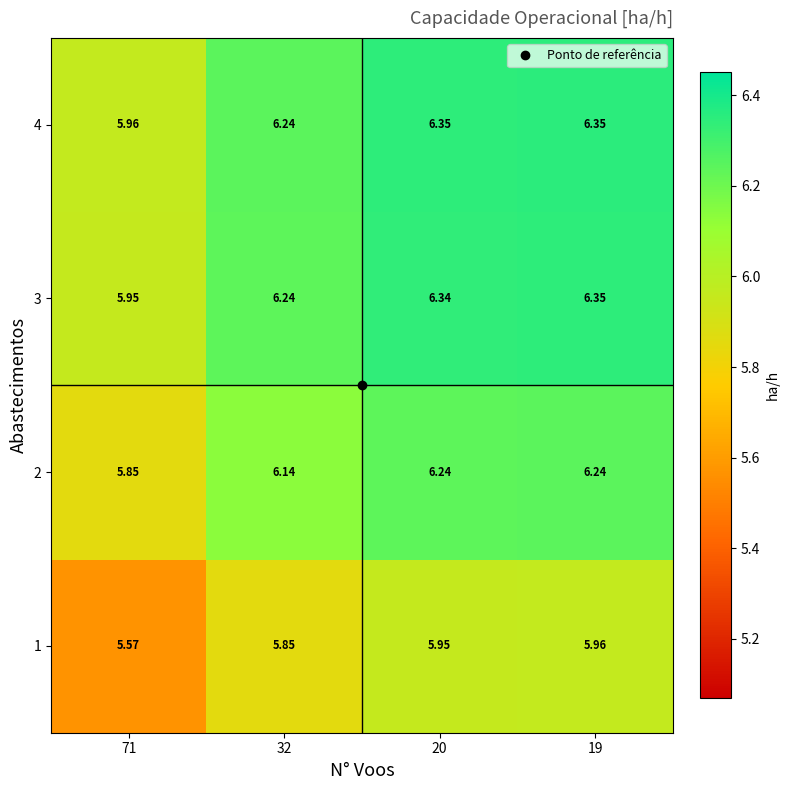

Is the value of 3 at 71 greater than the value of 1 at 32?

Yes